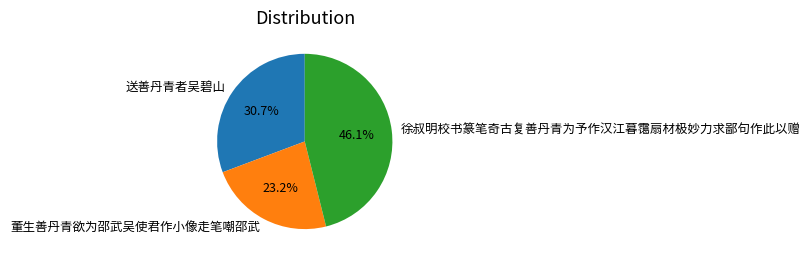

What is the ratio of the value at 董生善丹青欲为邵武吴使君作小像走笔嘲邵武 to the value at 徐叔明校书篆笔奇古复善丹青为予作汉江暮霭扇材极妙力求鄙句作此以赠?

0.5